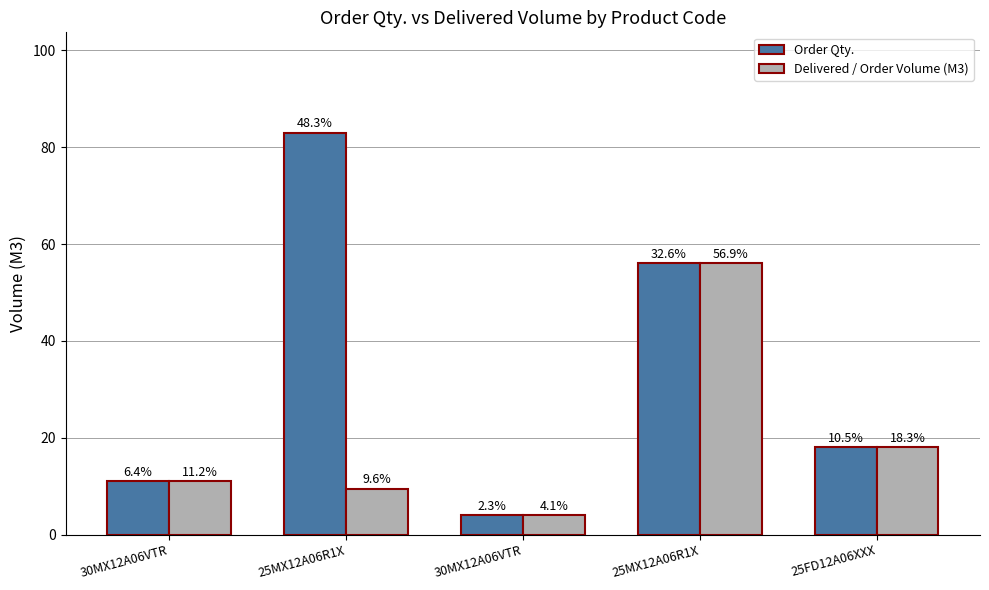

Is the value of Order Qty. at 25MX12A06R1X greater than the value of Delivered / Order Volume (M3) at 30MX12A06VTR?

Yes